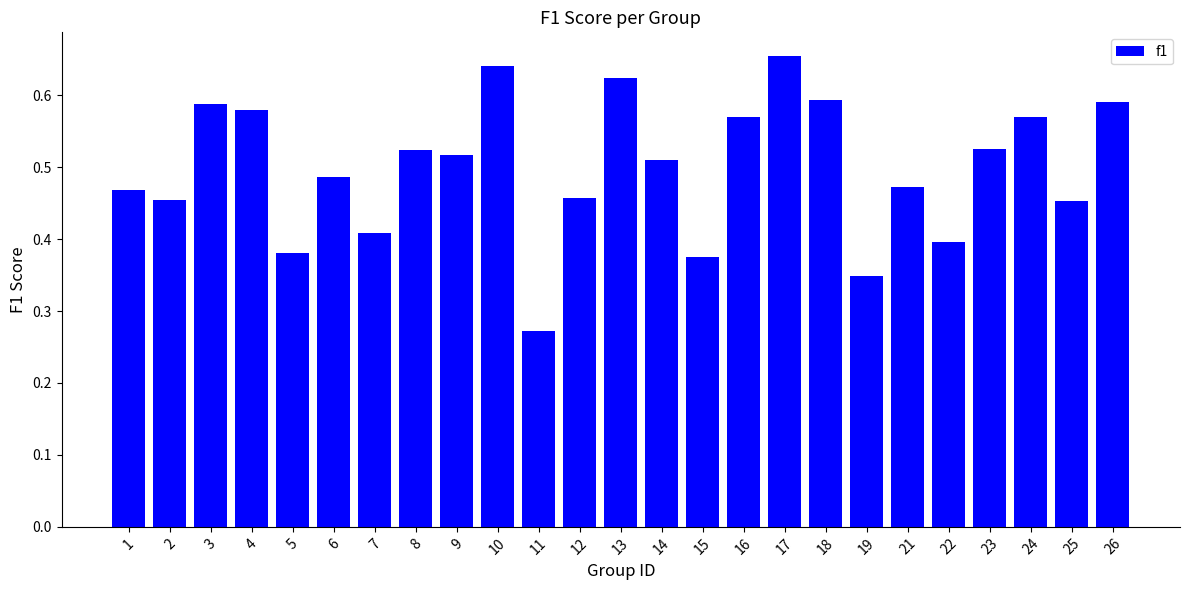

At which label is the value closest to 0?

11